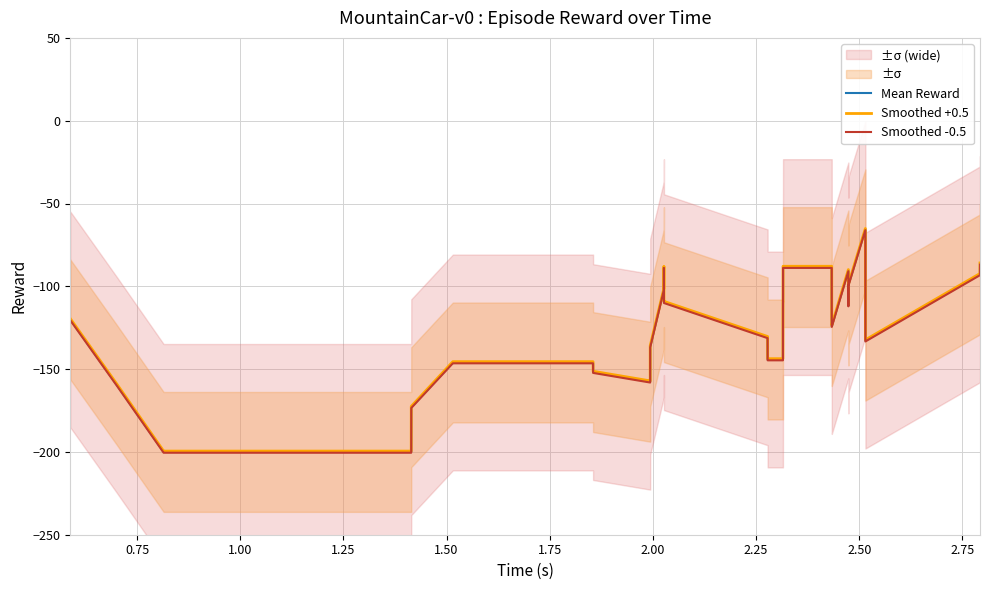

True or false: Mean Reward and Smoothed +0.5 intersect in this chart.

False